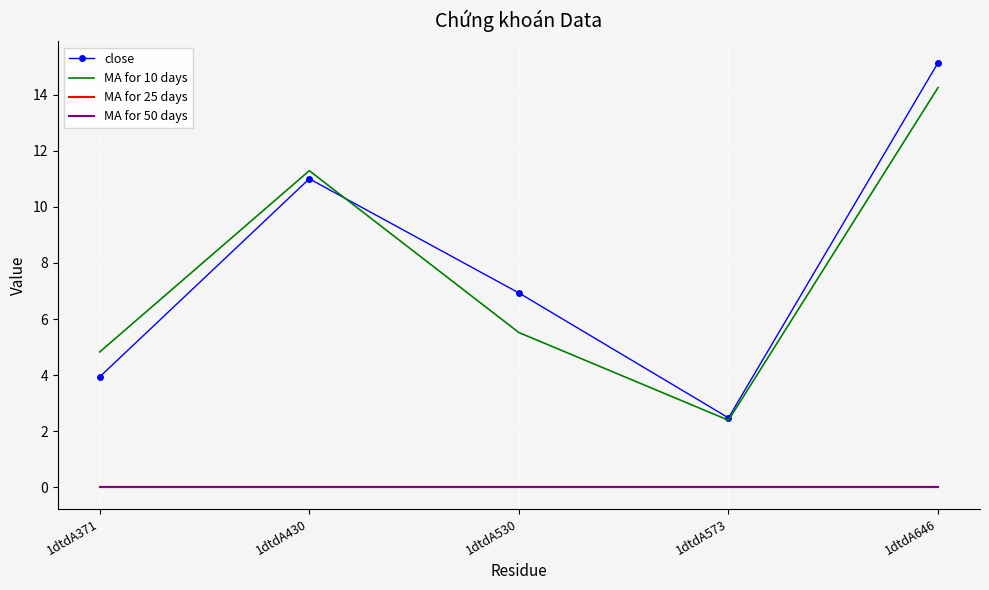

How many values in the close series are below 6?

2